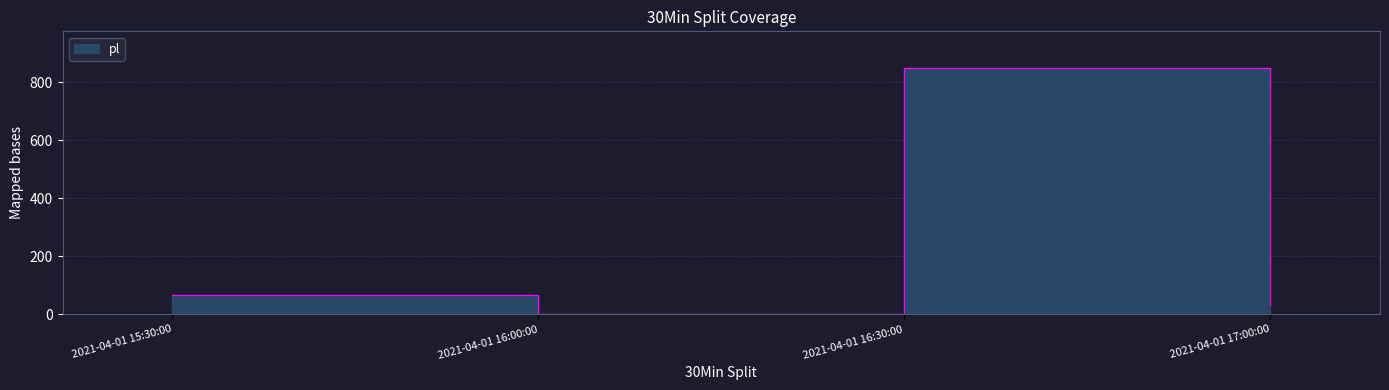

Which has a higher value, 2021-04-01 16:00:00 or 2021-04-01 16:30:00?

2021-04-01 16:30:00